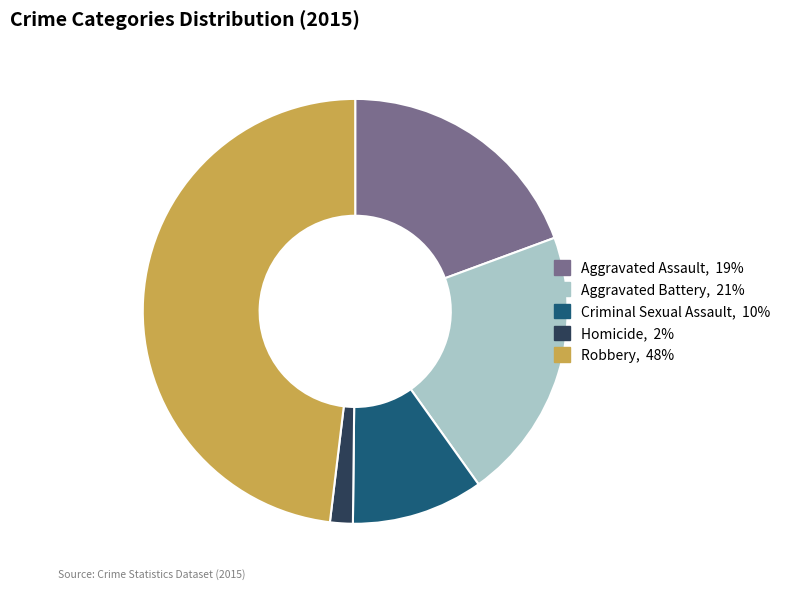

Which category has the biggest portion of the pie?

Robbery